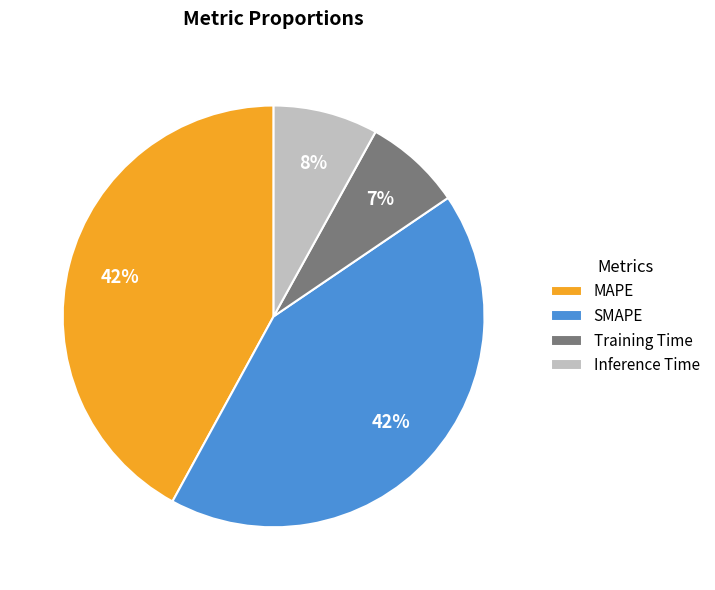

Which slice is the smallest?

Training Time